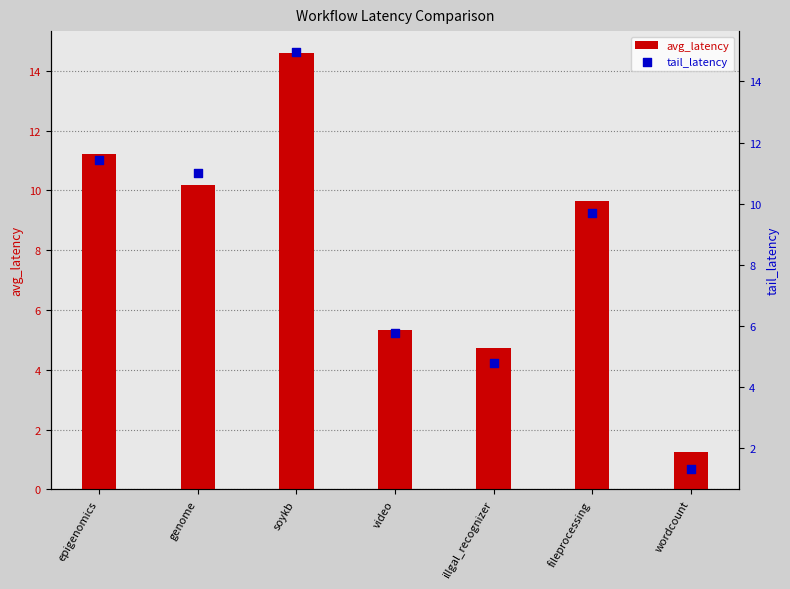

Which series has the largest total across all categories?

tail_latency